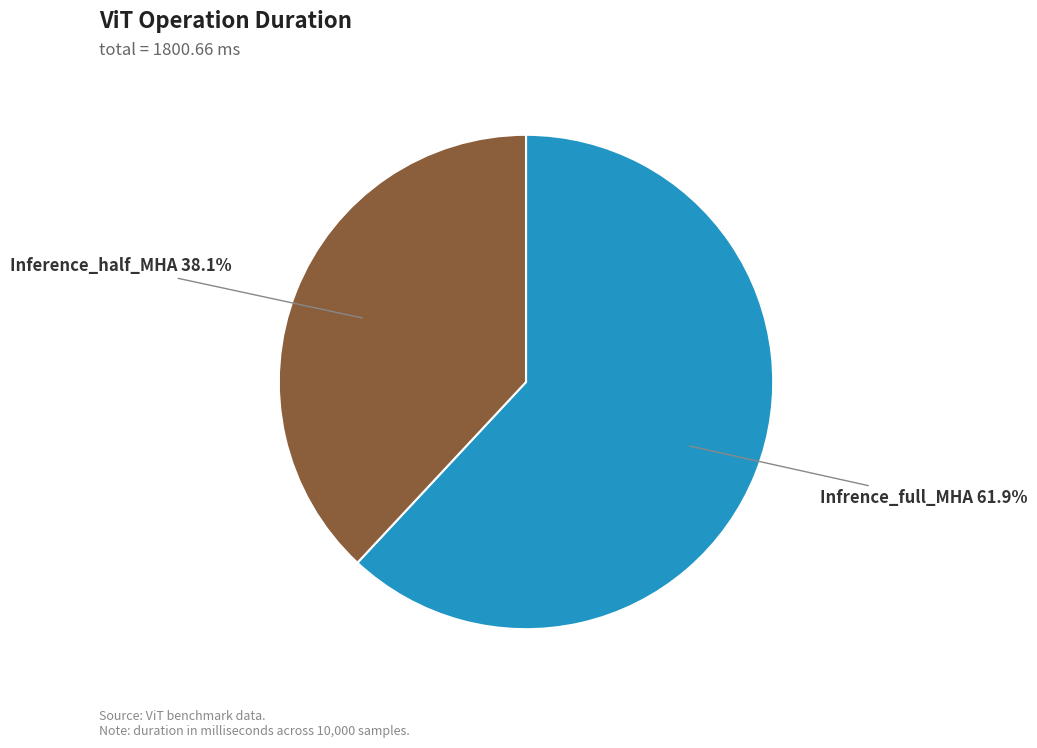

Rank the categories by value from lowest to highest.

Inference_half_MHA, Infrence_full_MHA